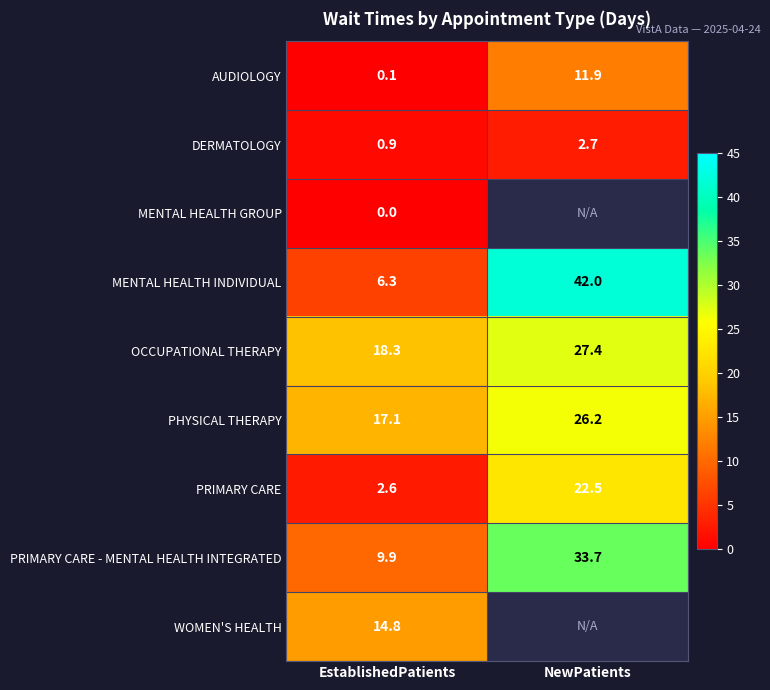

At which label does AUDIOLOGY reach its minimum?

EstablishedPatients